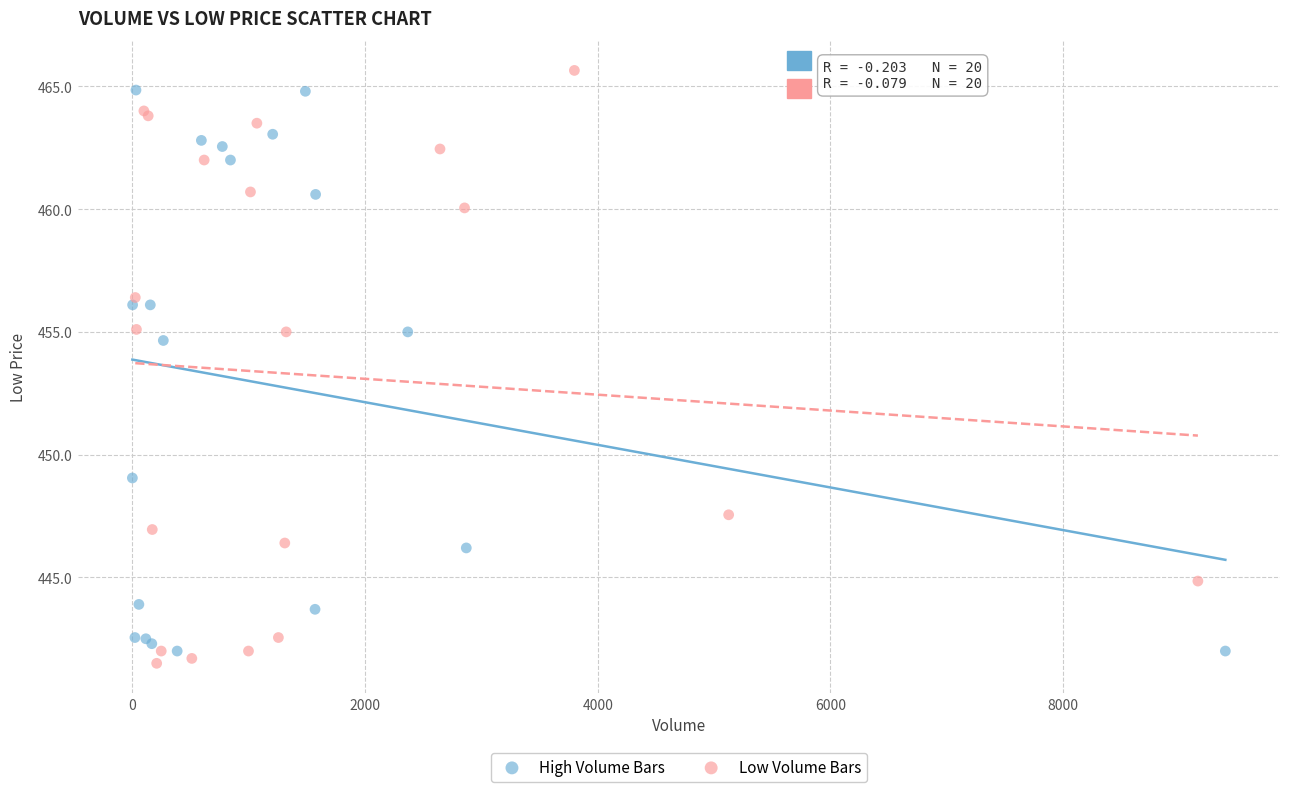

Which series reaches the minimum Y coordinate?

Low Volume Bars